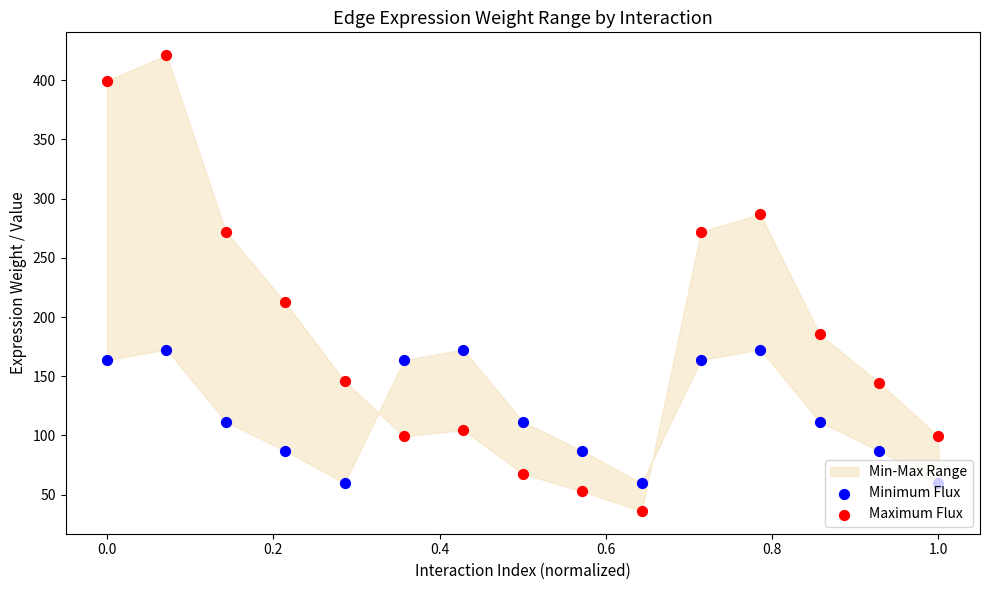

At how many categories does at least one series exceed 83?

14